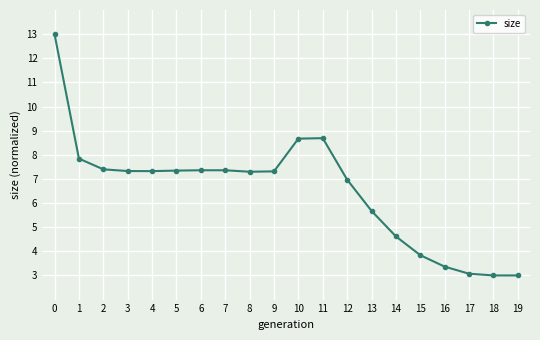

True or false: the data shows 7.8 at 1.

True